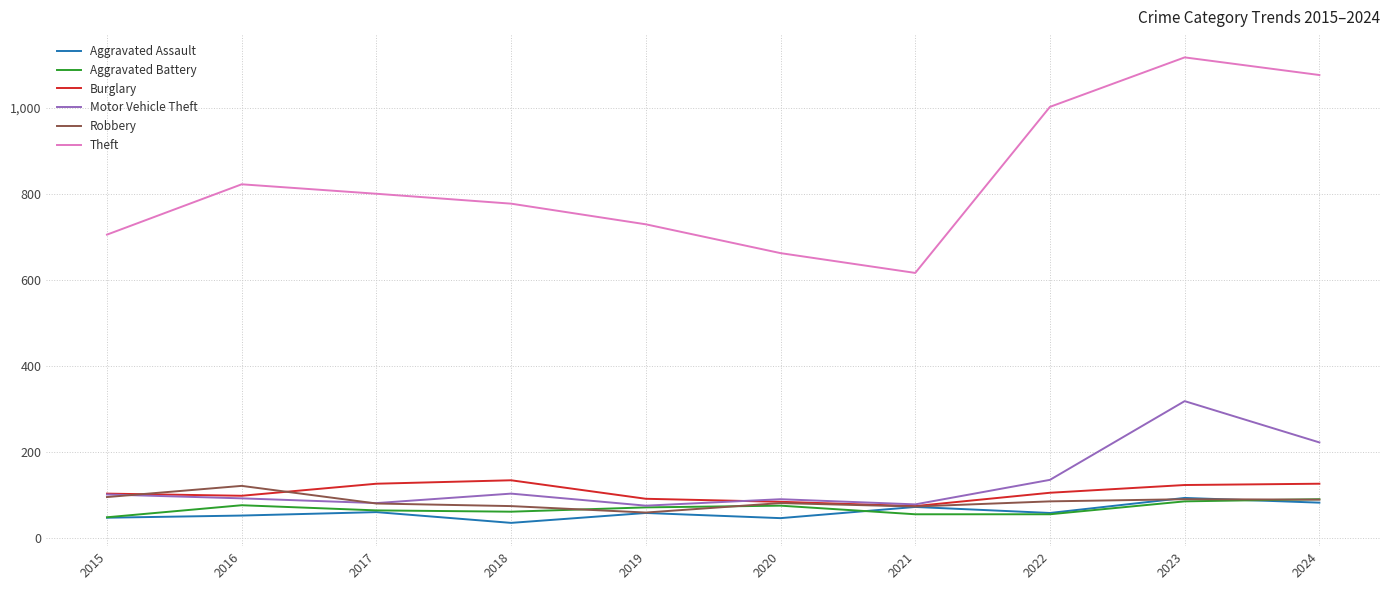

How many lines are shown in the chart?

6